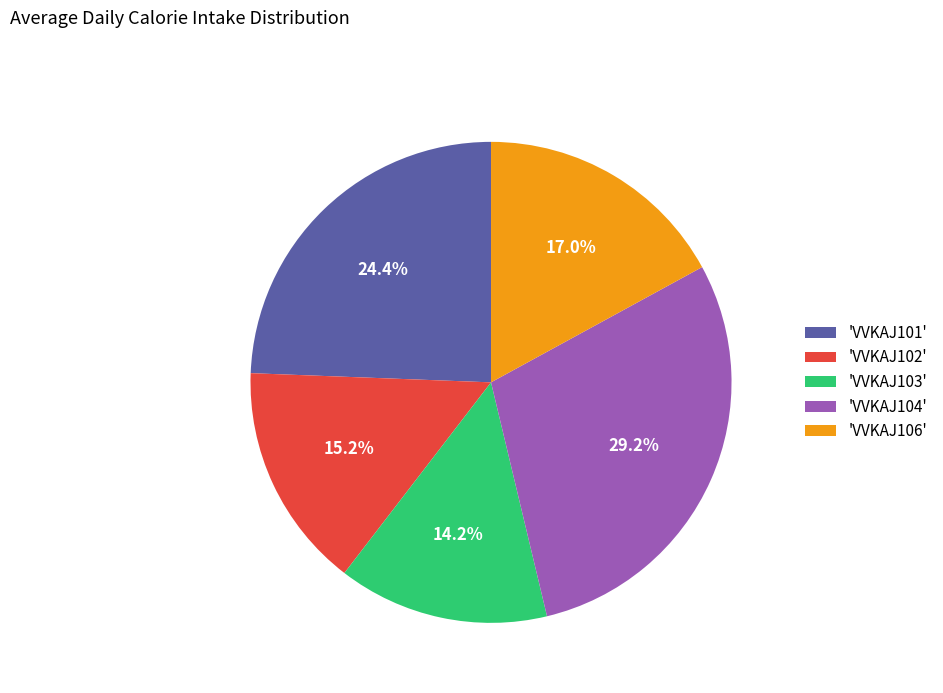

Is there any slice that represents more than half of the pie?

No